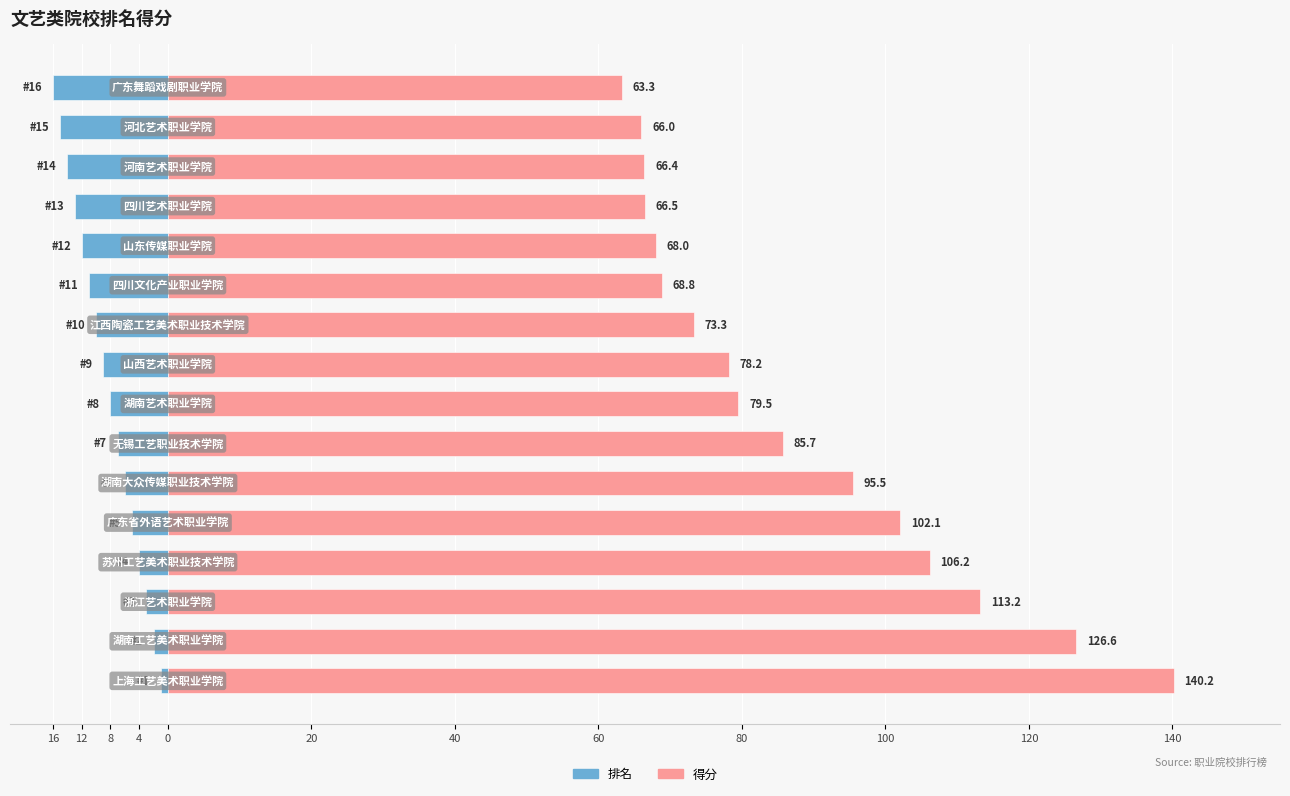

Are the bars grouped side by side (vs. stacked)?

Yes